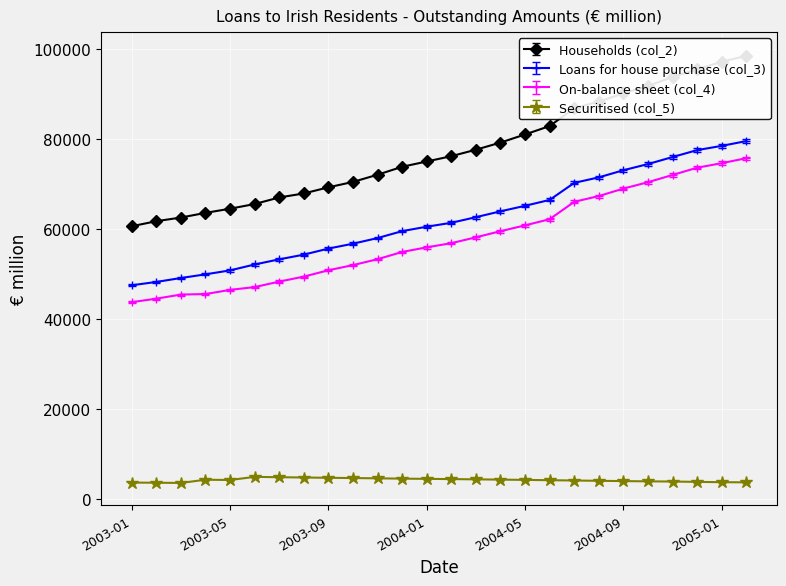

Which label corresponds to the smallest value in the chart?

2003-03